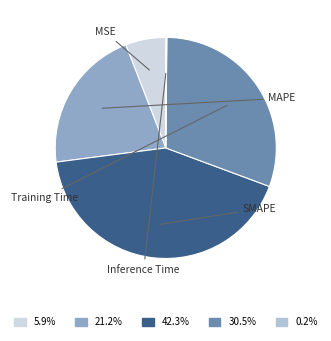

What percentage is NOT represented by Inference Time?

99.8%